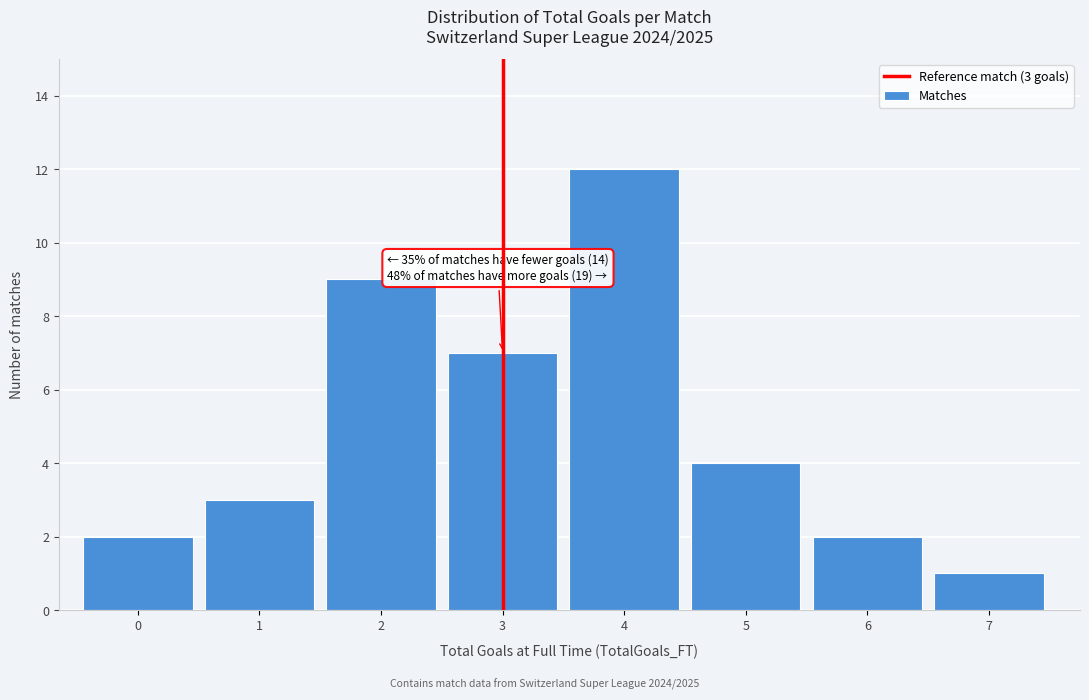

Reading left to right, transcribe all the data shown in this chart.

2	3	9	7	12	4	2	1